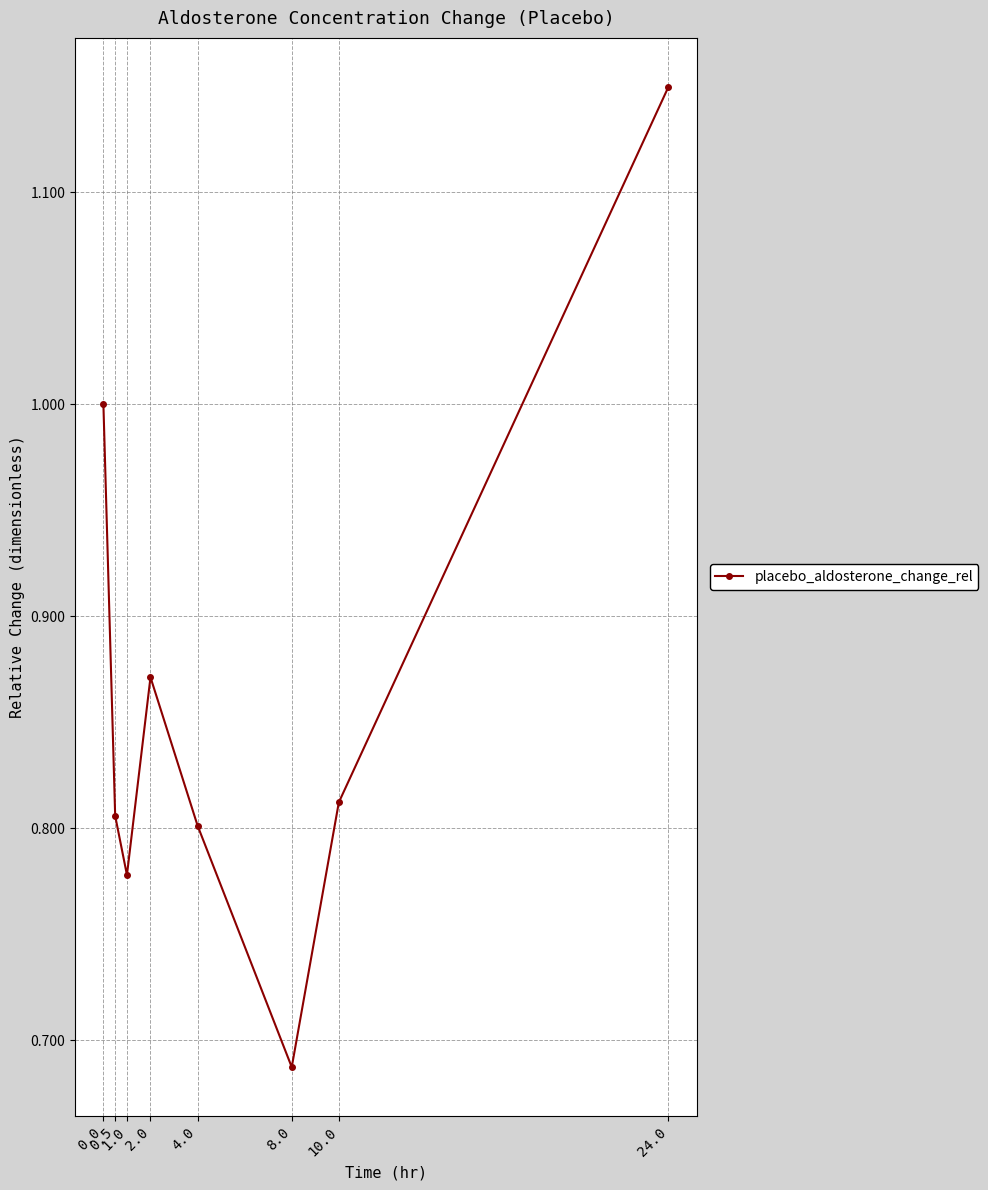

What position from the right is 10.0?

2